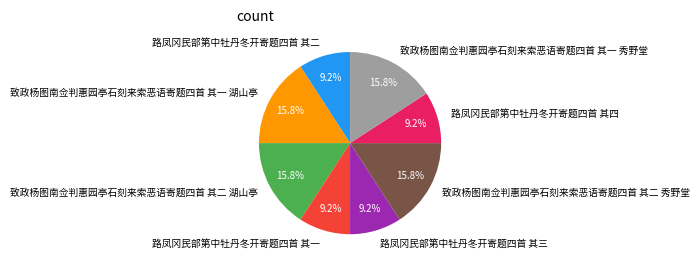

Does 路凤冈民部第中牡丹冬开寄题四首 其三 account for over 50% of the chart?

No